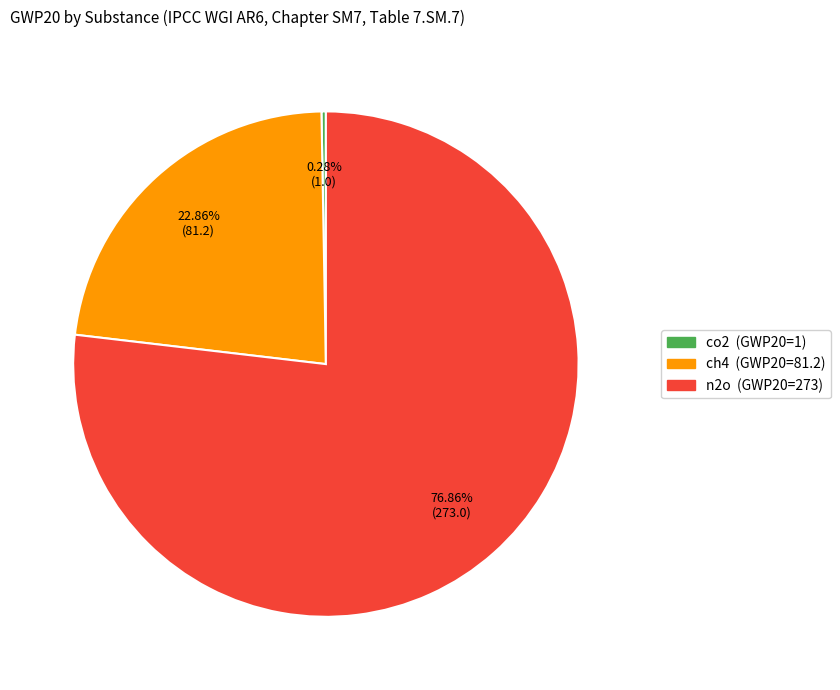

Count the number of slices in the pie.

3